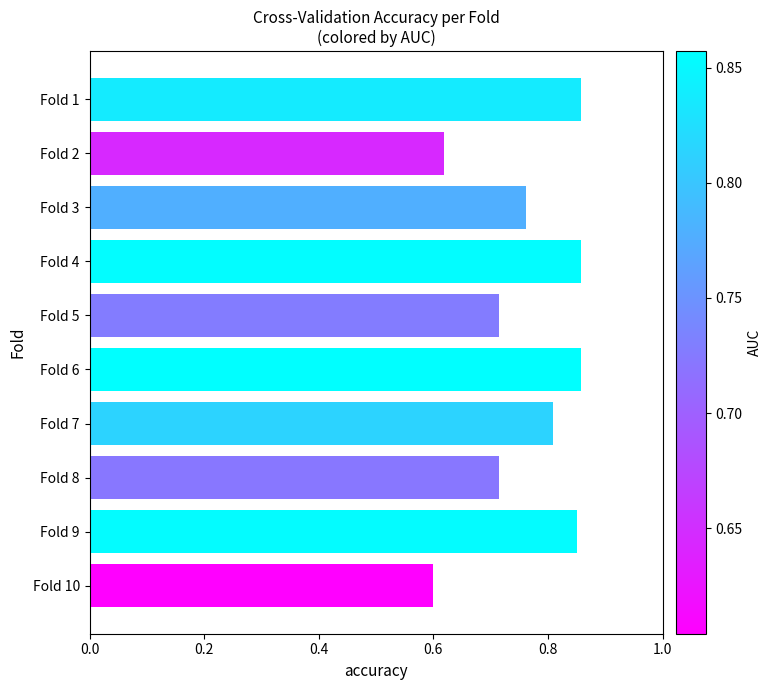

The value at Fold 7 is 0.4. True or false?

False